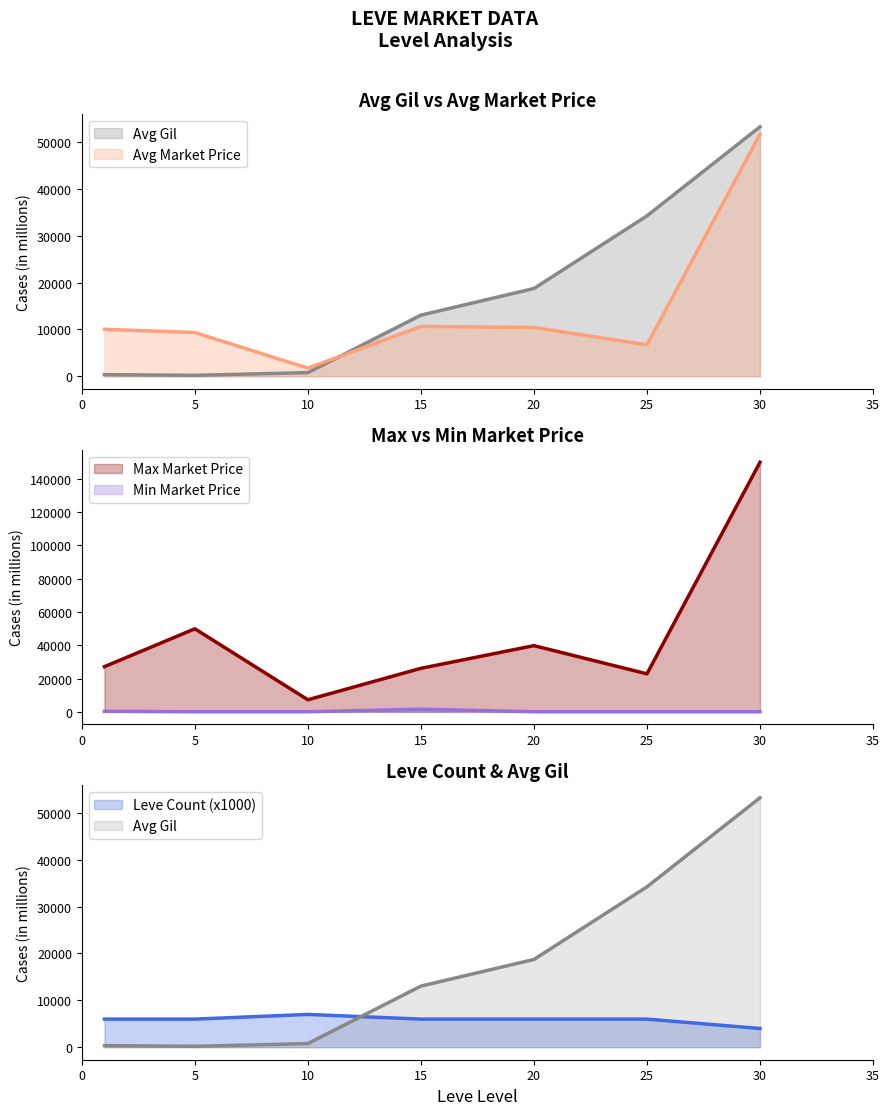

Is the value of currentAveragePriceHQ at 20 greater than the value of currentAveragePrice at 5?

Yes